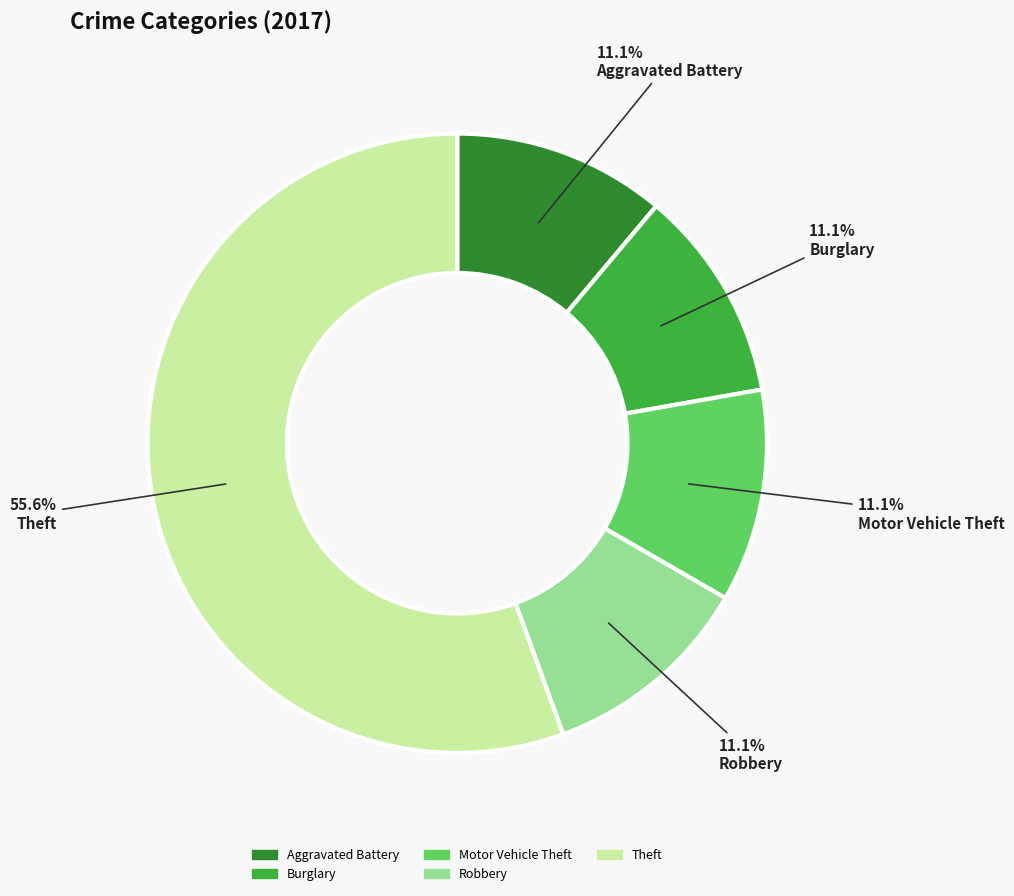

How many segments does this pie chart have?

5